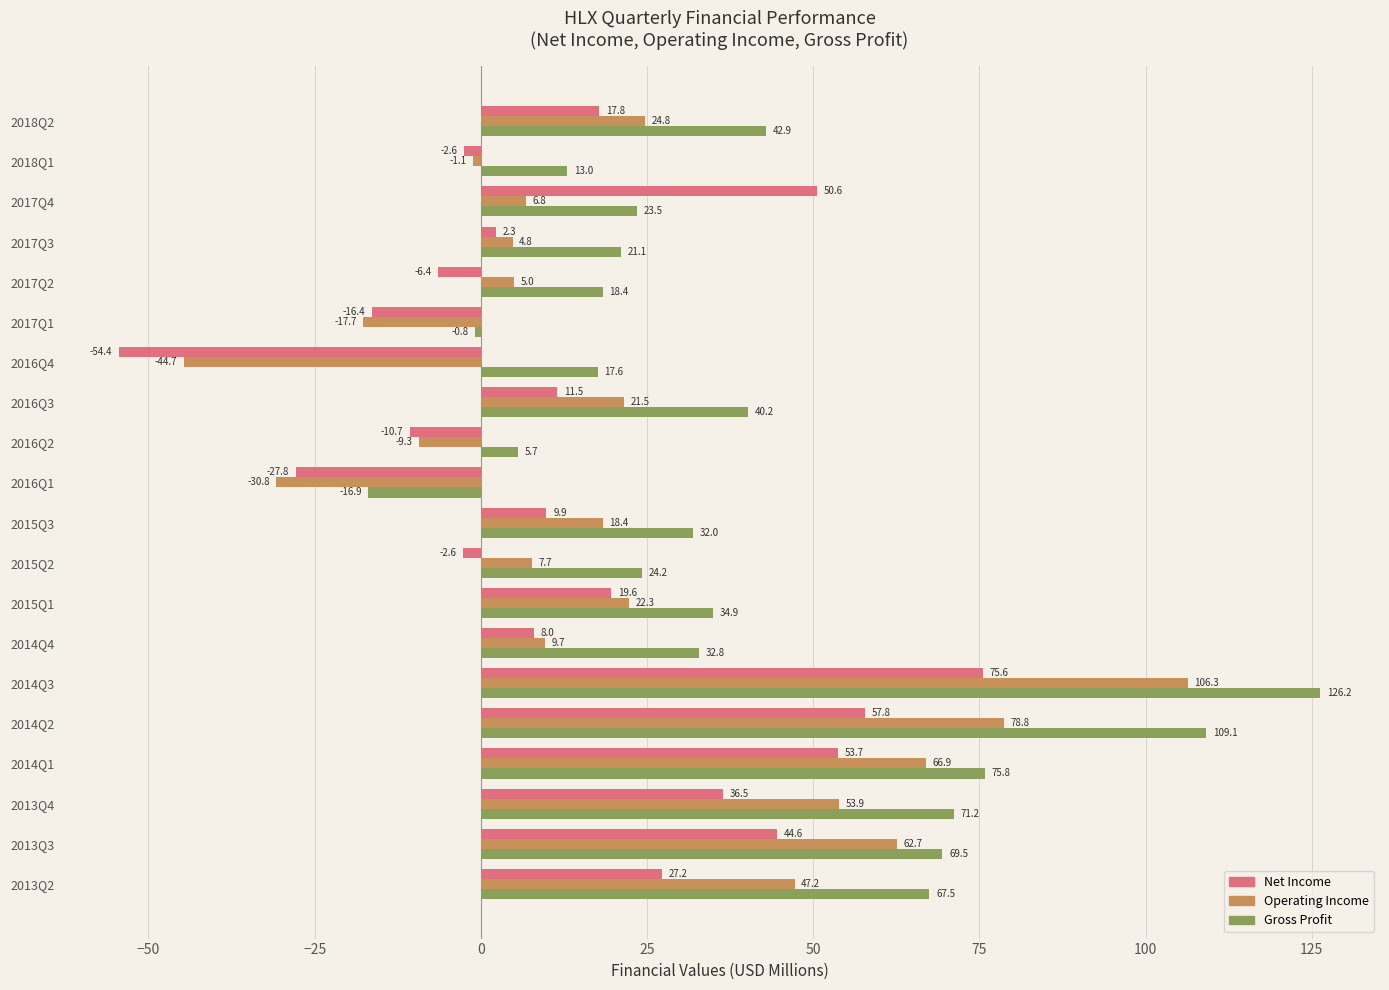

At which category is the sum across all series the highest?

2014Q3